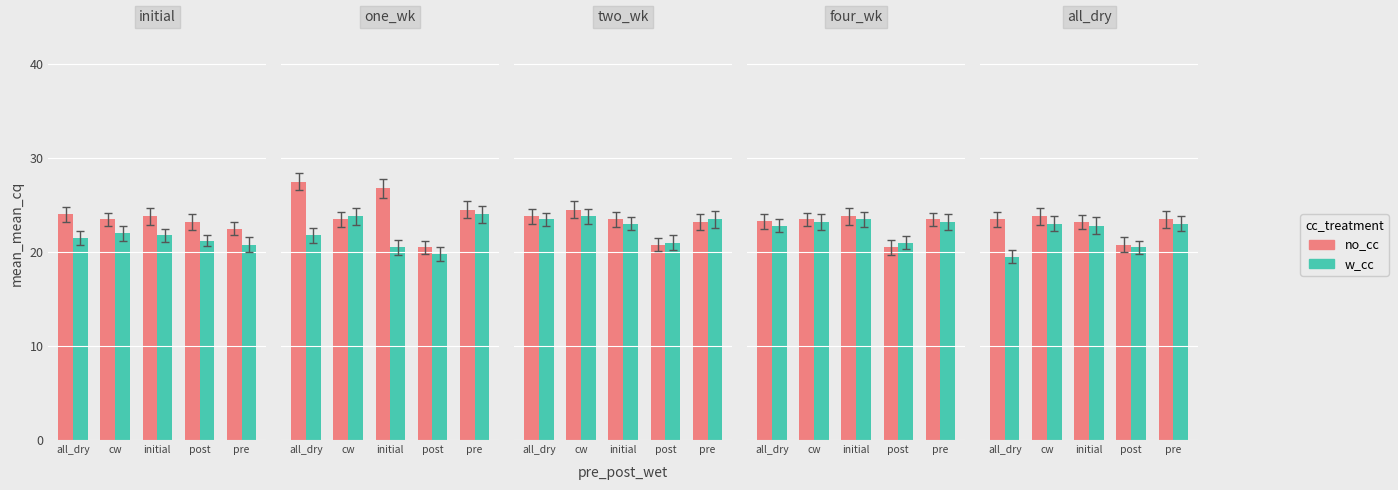

What value does the no_cc series have at all_dry?

23.5